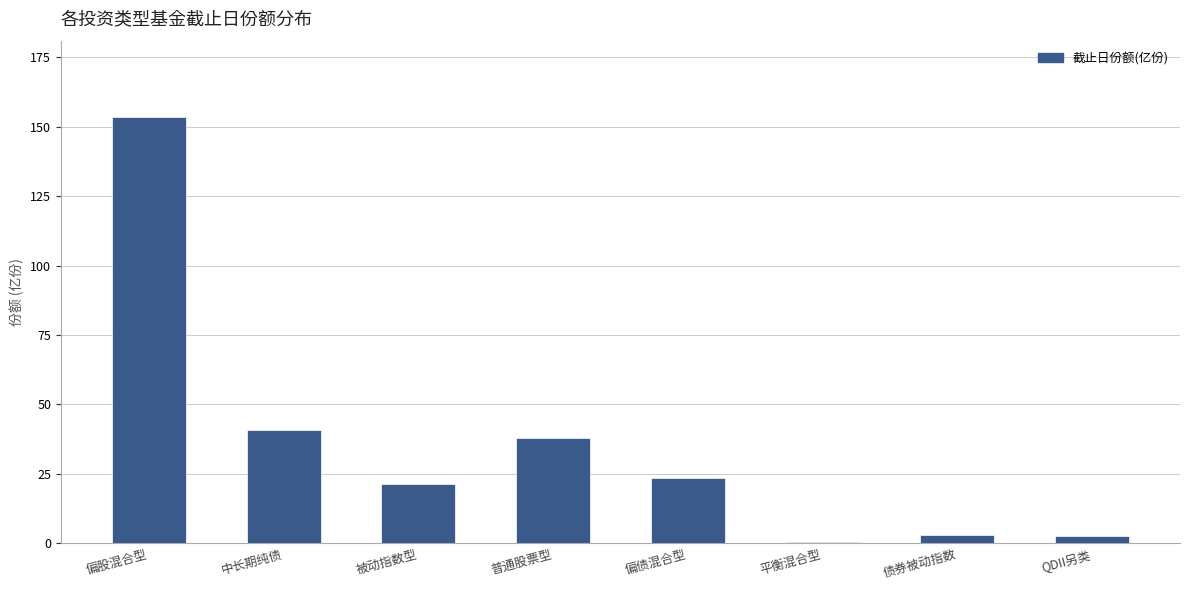

Count the number of data series in this chart.

1